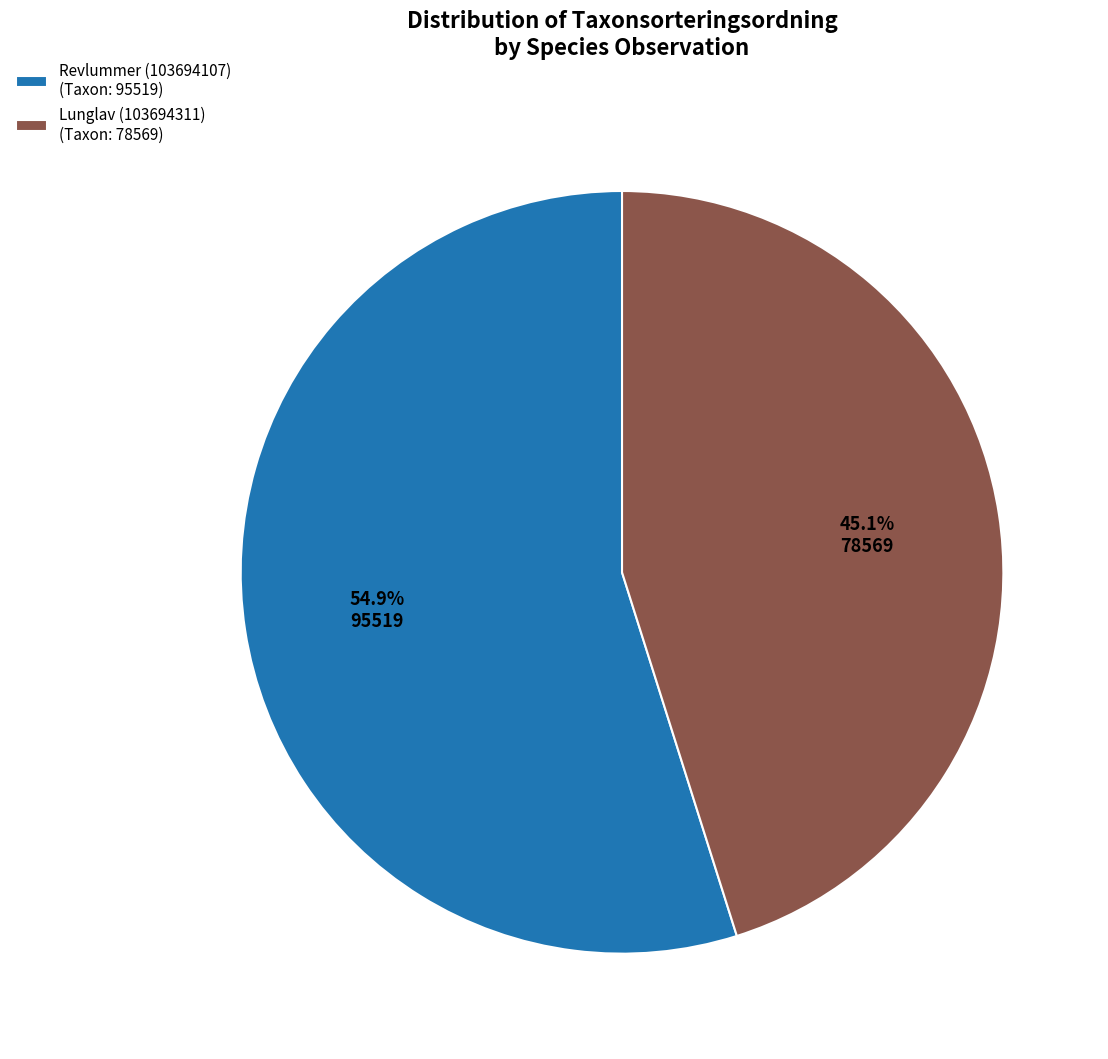

To the nearest percent, what is the average slice percentage?

50%